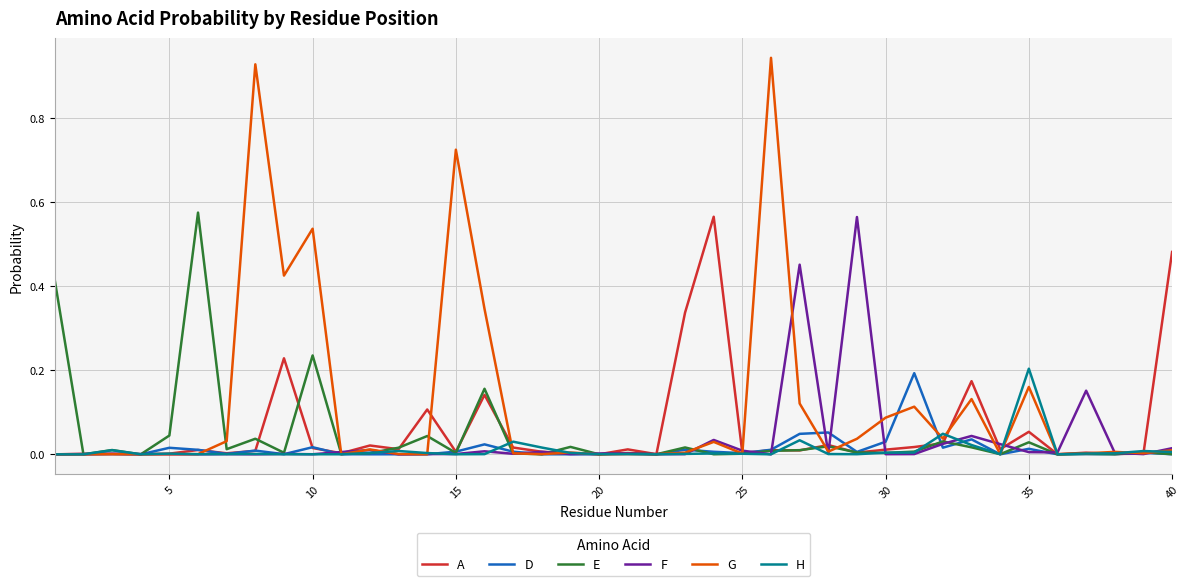

Which series has the largest range (max minus min)?

G